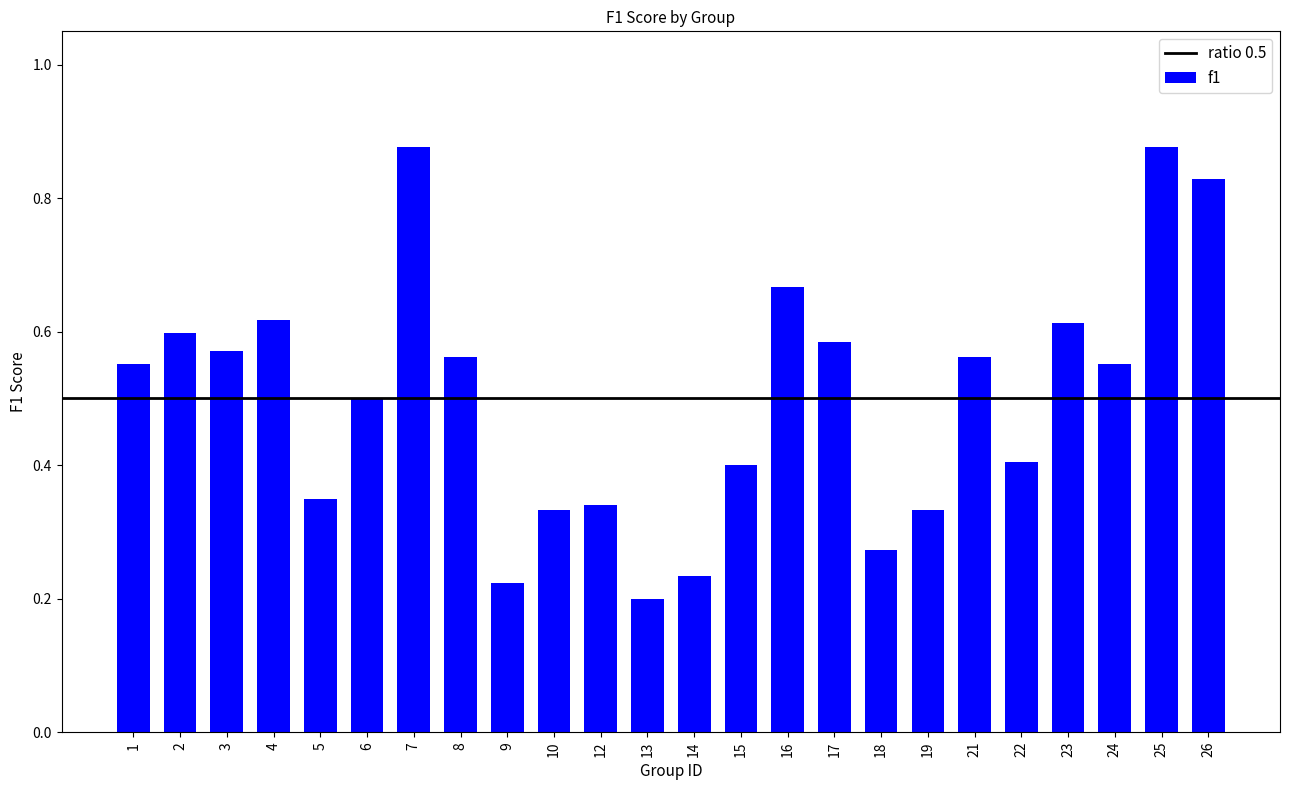

True or false: the data shows 0.9 at 1.

False